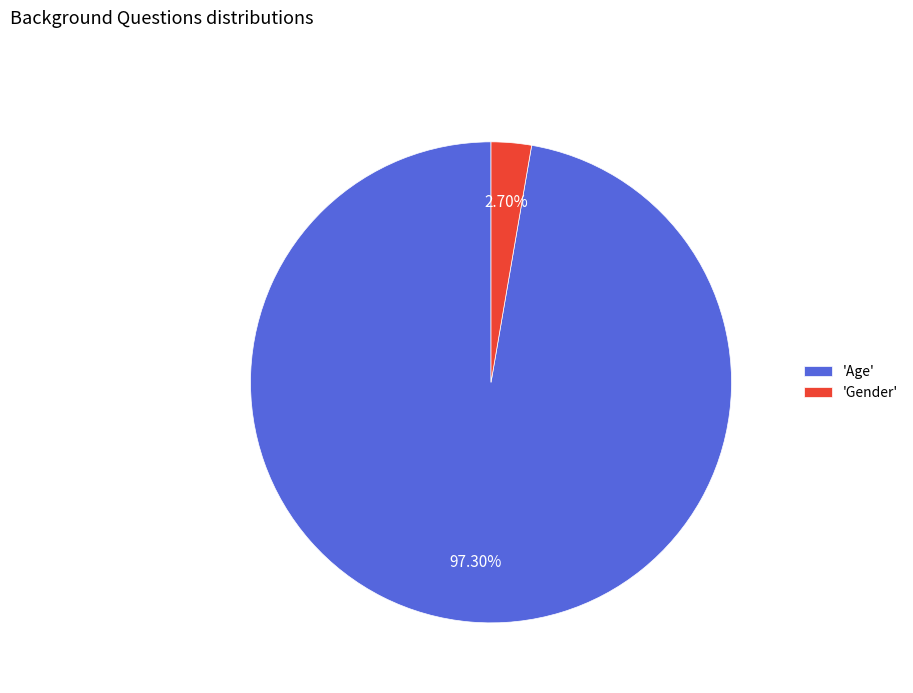

What is the majority slice?

'Age'